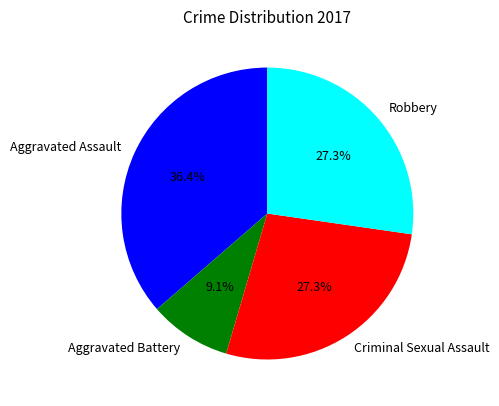

Which category has the biggest portion of the pie?

Aggravated Assault